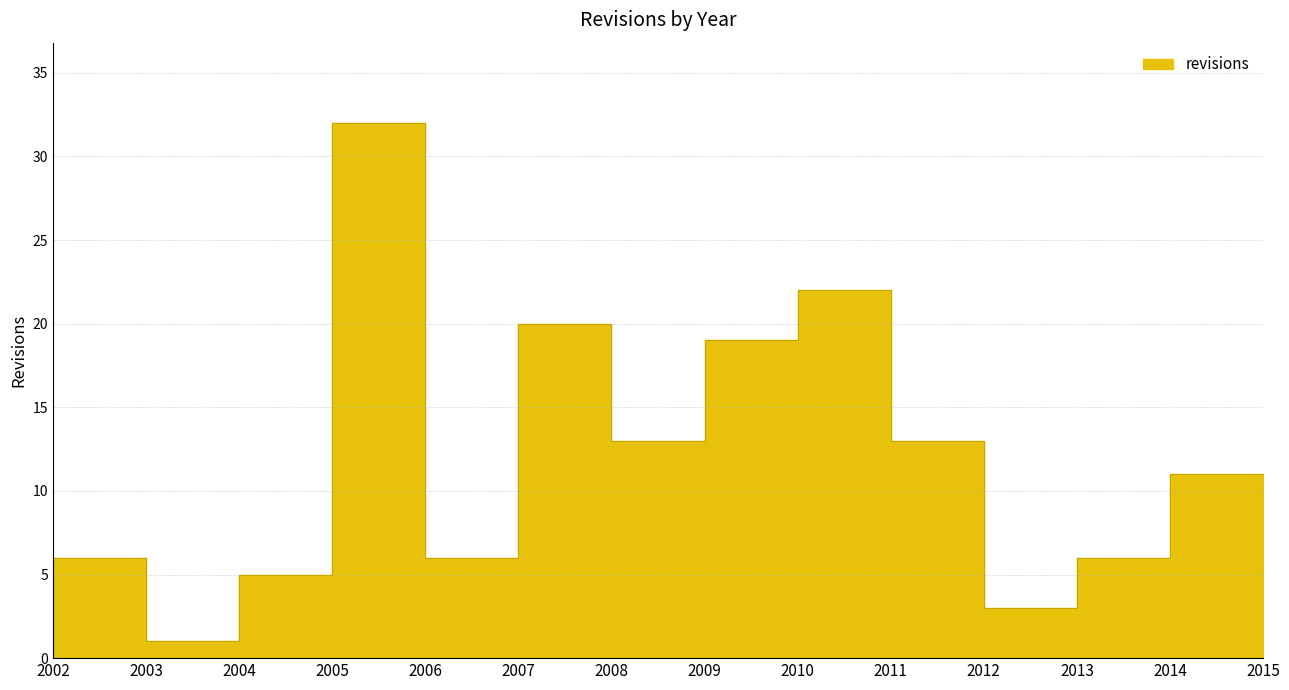

At which category does the chart reach its peak across all series?

2005